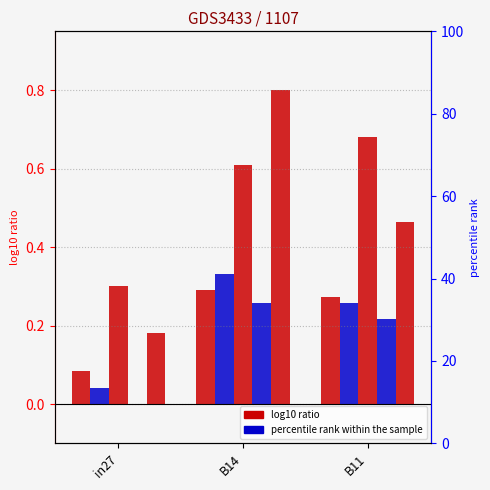

Between B14 and B11, which series saw the biggest shift?

job1040_scenario2_2786